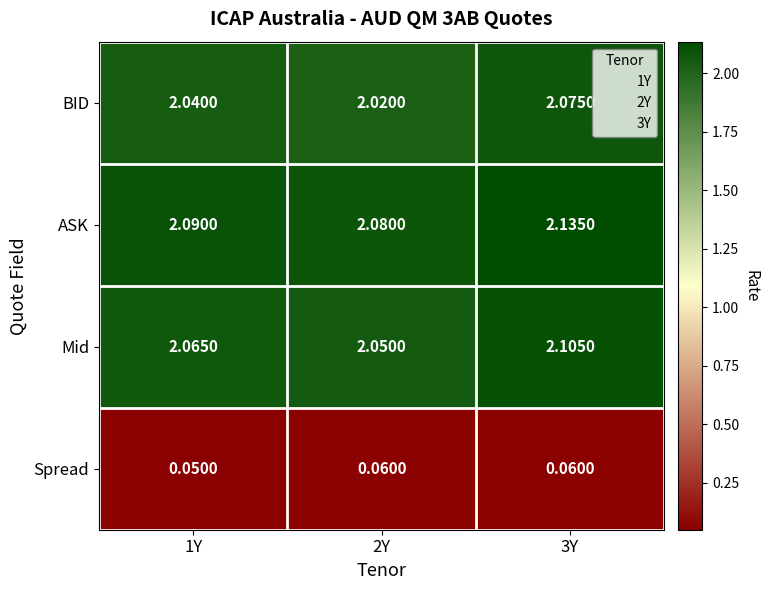

Which label corresponds to the smallest value in the chart?

1Y